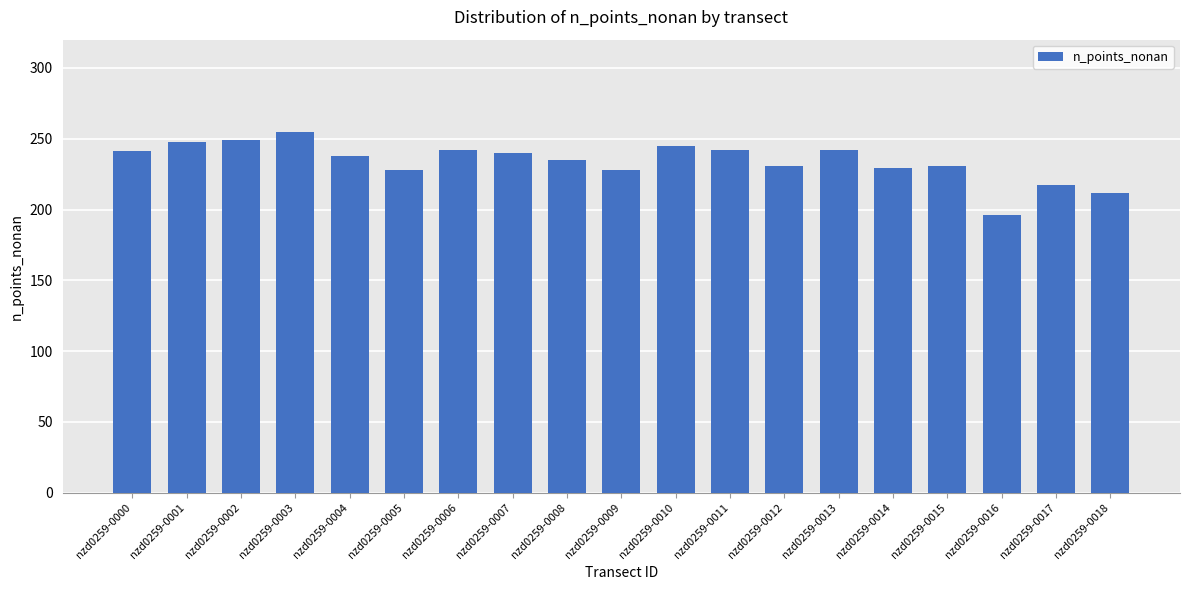

What value does the data have at nzd0259-0017, to the nearest 10?

220